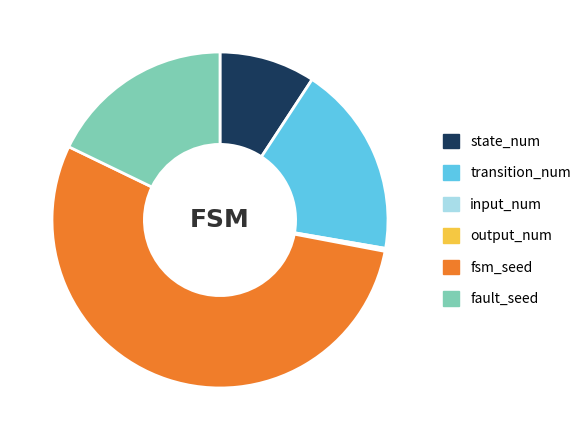

Is there any slice that represents more than half of the pie?

Yes